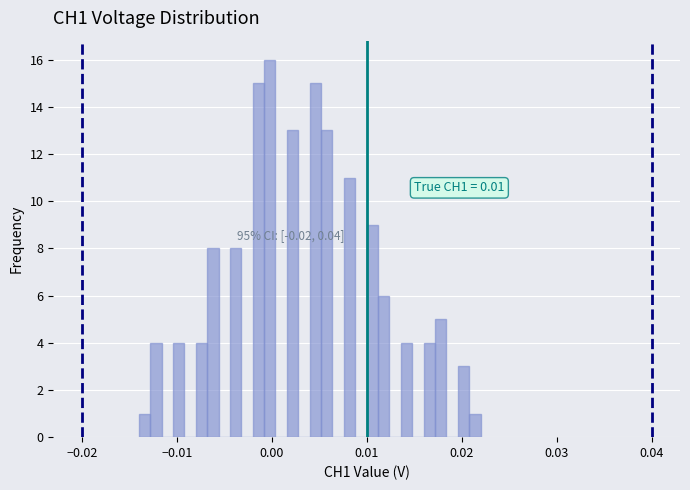

Around what value on the x-axis is the tallest bar? Give the approximate position of its centre, as read against the axis.

0.000